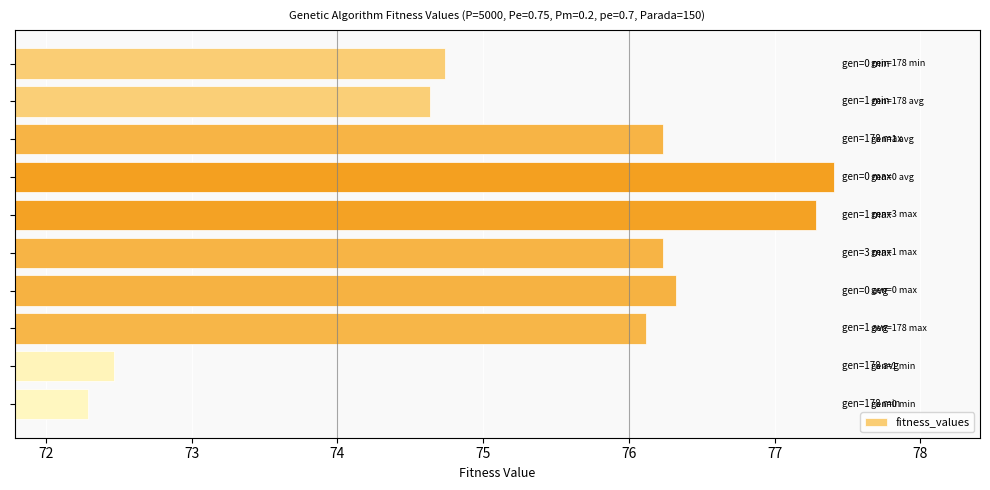

What is the minimum value shown in the chart?

72.3